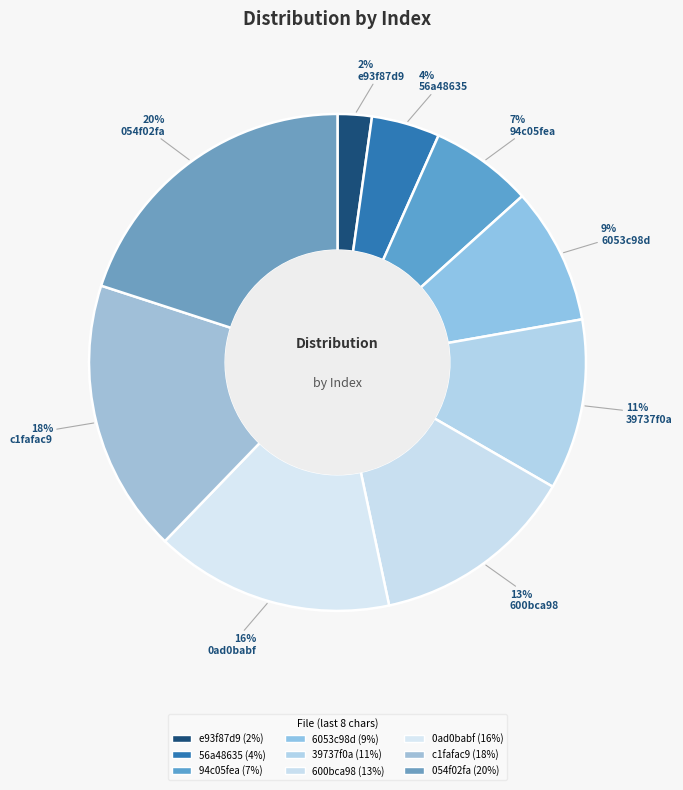

How many slices are in this pie chart?

9